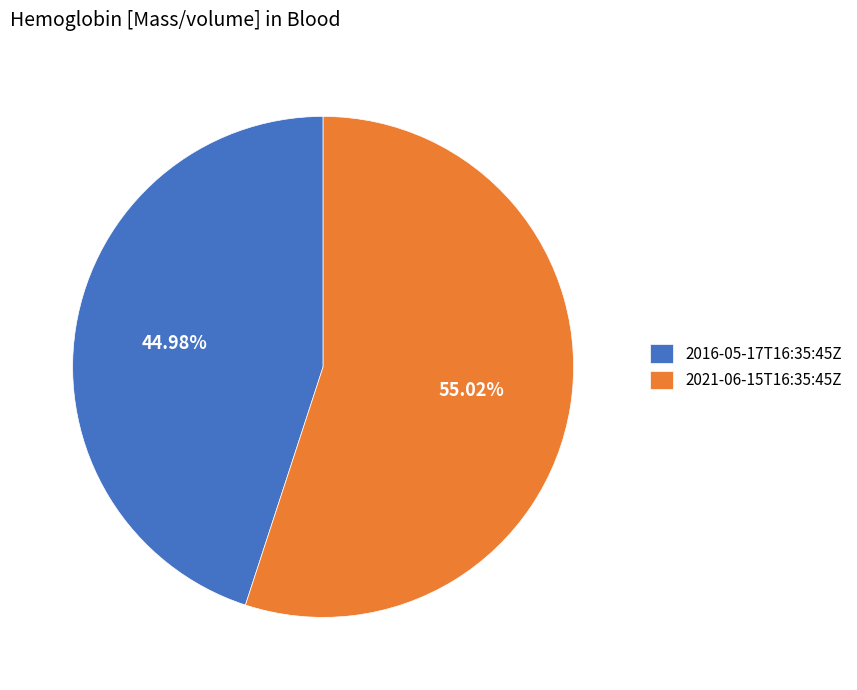

Is there a majority slice in this chart?

Yes